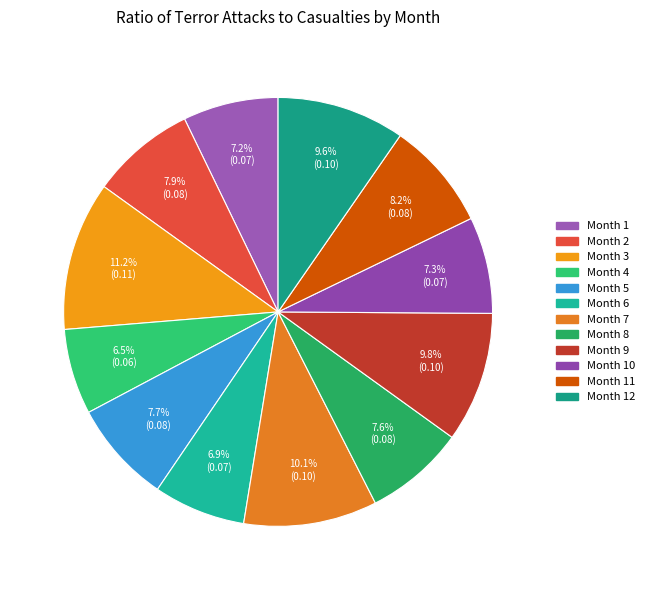

Which slice is the largest?

Month 3